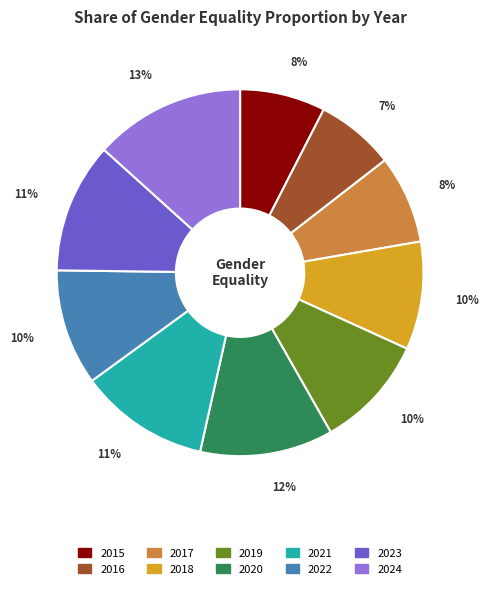

Is the sum of 2015 and 2019 greater than half?

No